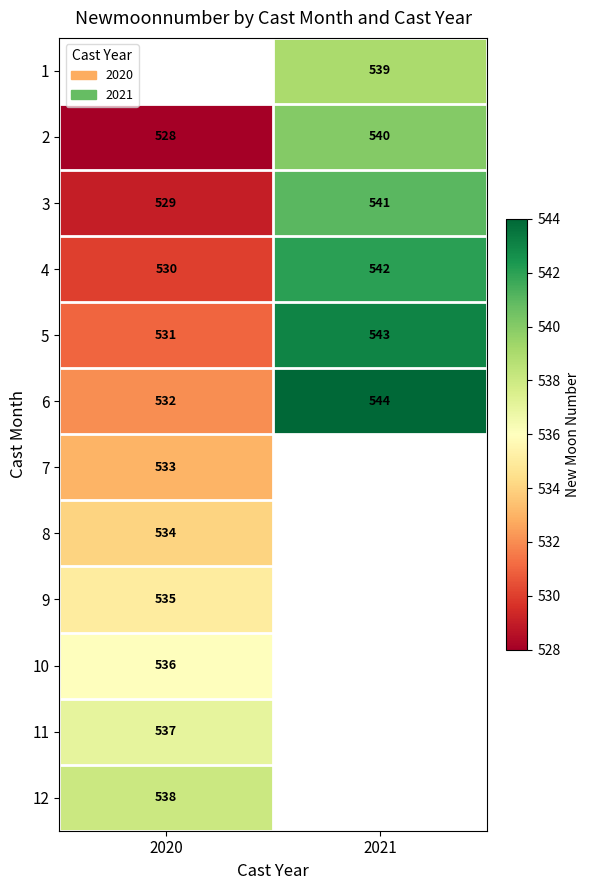

Where is 5 nearest to the value 537?

2020